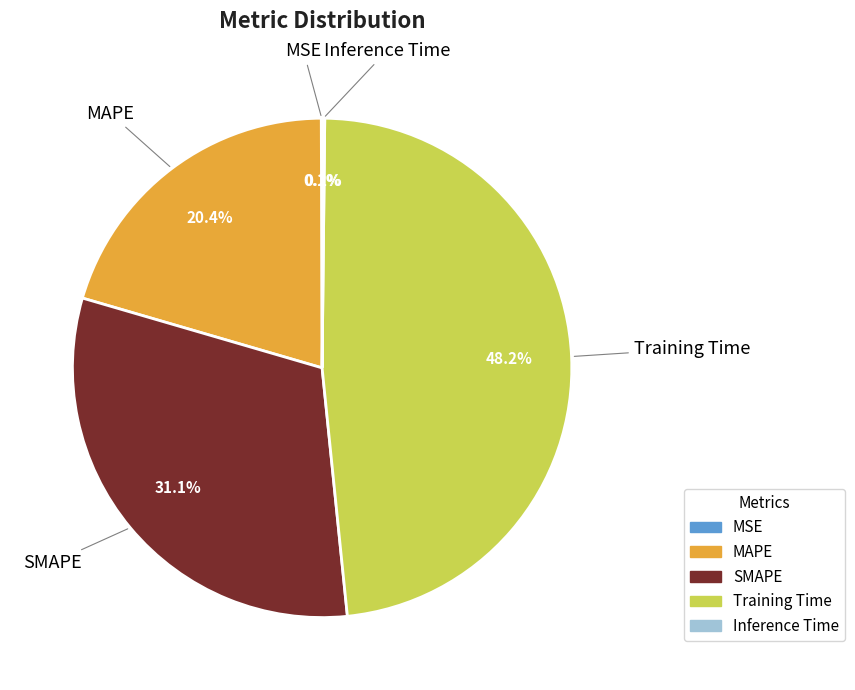

Does MAPE account for over 50% of the chart?

No